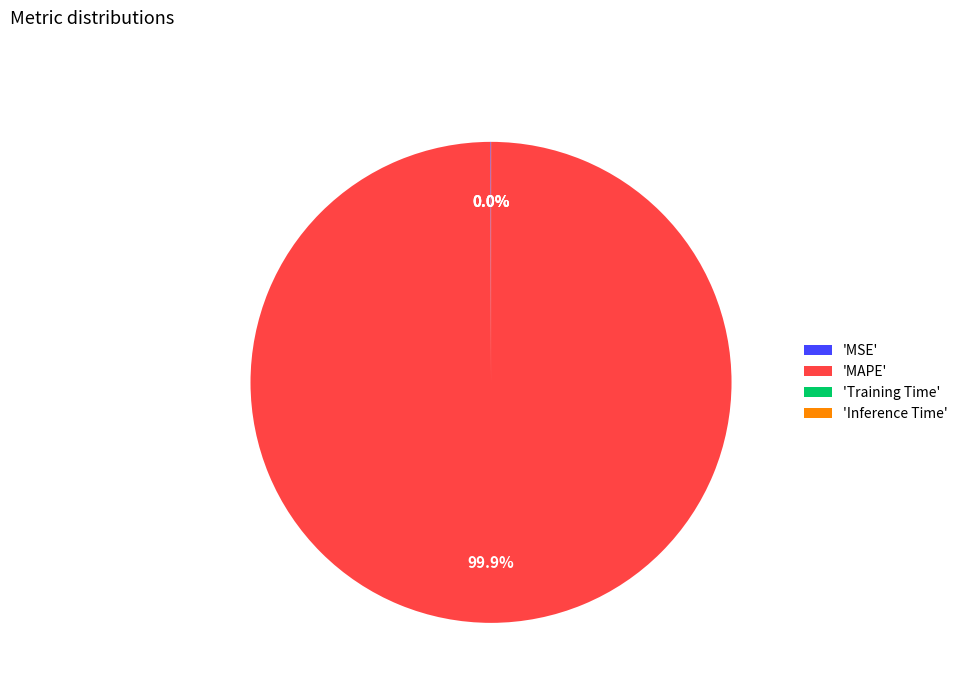

Which slice is the largest?

'MAPE'